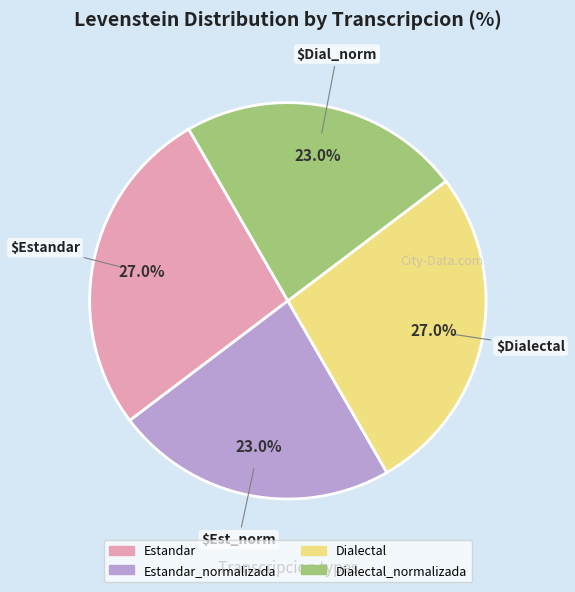

Is there a majority slice in this chart?

No